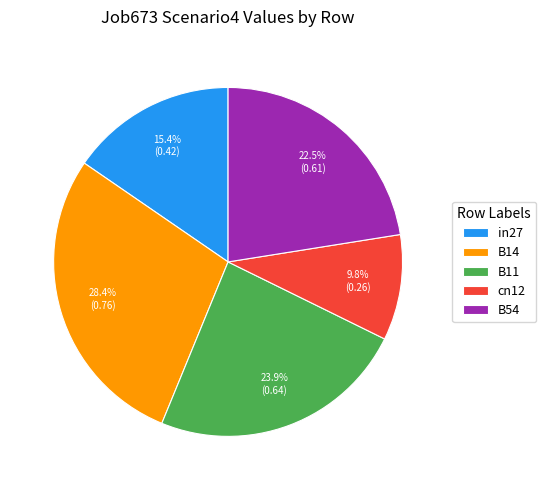

Which slice is the largest?

B14